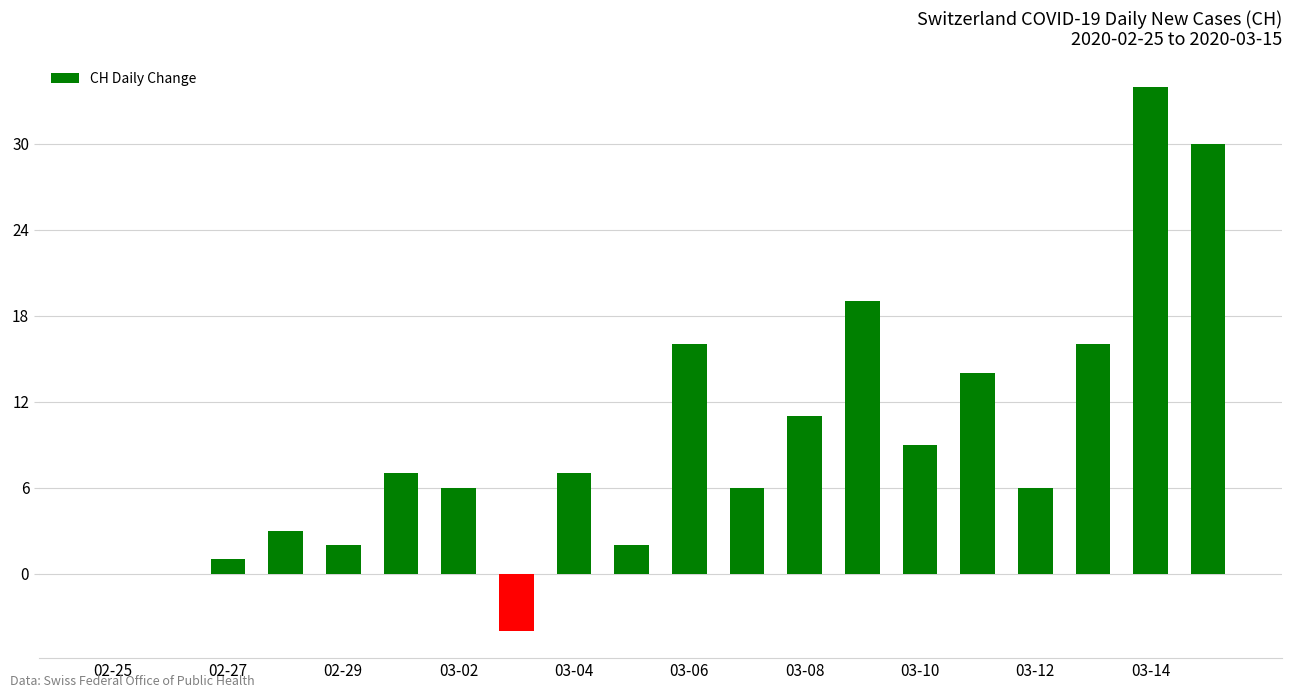

What is the sum of all values?

185